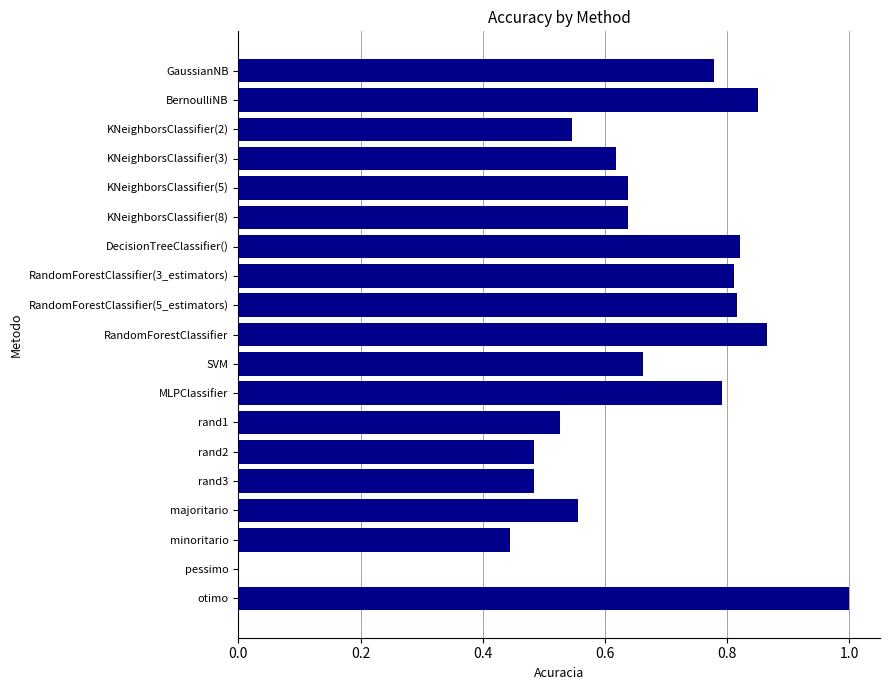

What is the sum of the values at GaussianNB and majoritario?

1.3